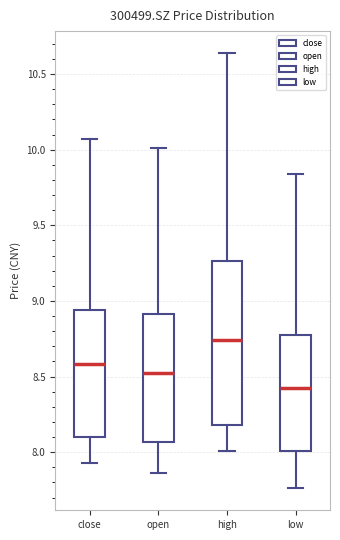

Reading left to right, read every box against the y-axis: the position of its median line, the range the box covers, and the ends of its whiskers. The values are not printed on the chart, so give them approximately, as read against the axis.

close: median 8.60, box 8.10 to 8.95, whiskers 7.95 to 10.05
open: median 8.55, box 8.05 to 8.90, whiskers 7.85 to 10.00
high: median 8.75, box 8.20 to 9.25, whiskers 8.00 to 10.65
low: median 8.45, box 8.00 to 8.75, whiskers 7.75 to 9.85